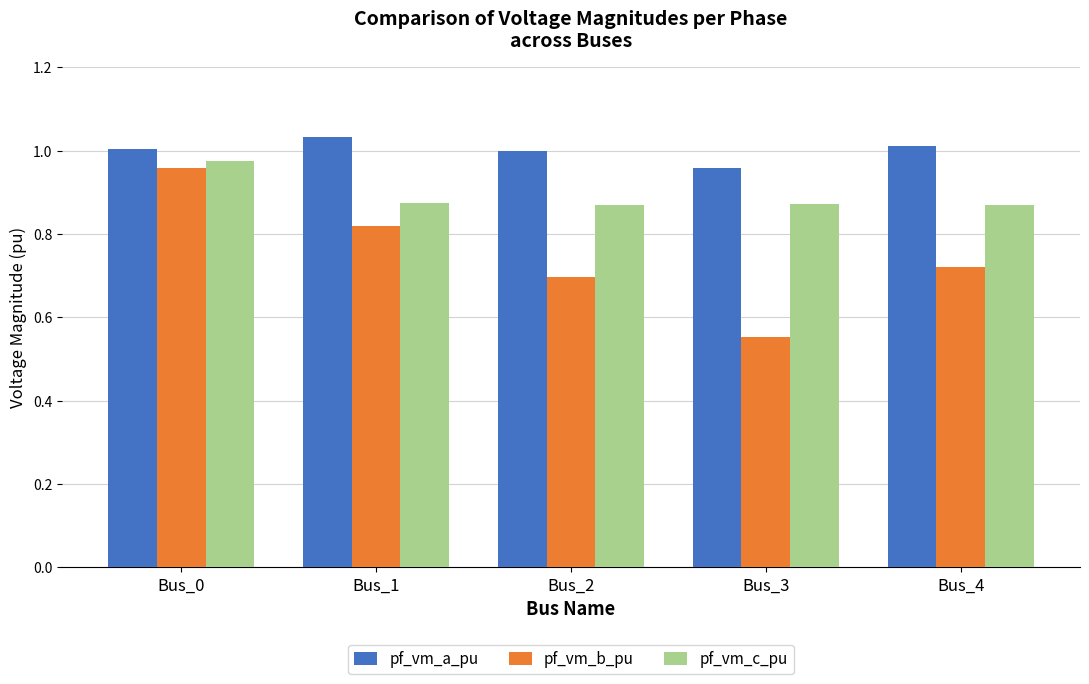

Rank the series by their maximum value, from lowest to highest.

pf_vm_b_pu, pf_vm_c_pu, pf_vm_a_pu